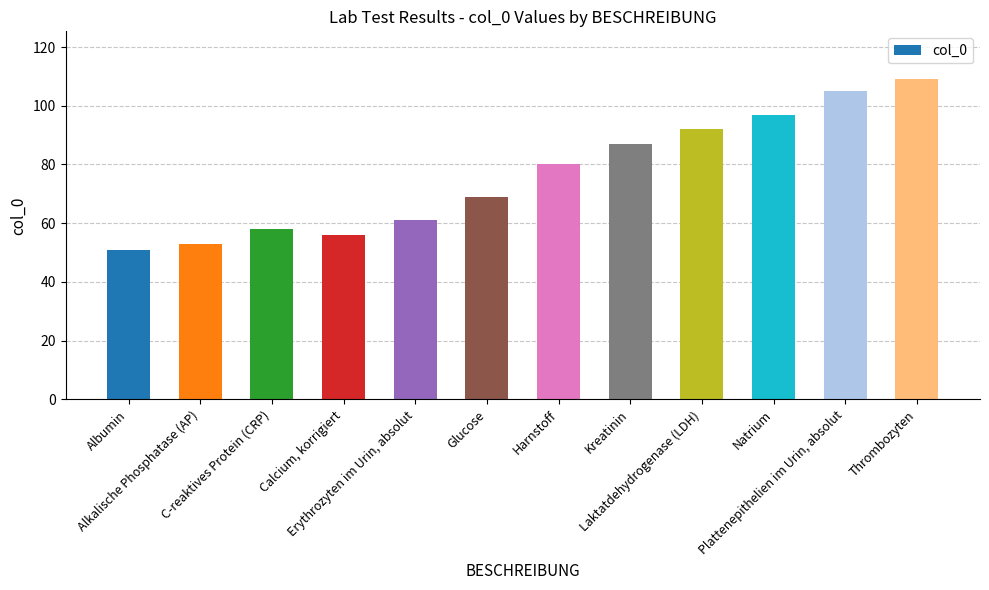

Reading left to right, what are all the values shown in this chart?

Albumin=51	Alkalische Phosphatase (AP)=53	C-reaktives Protein (CRP)=58	Calcium, korrigiert=56	Erythrozyten im Urin, absolut=61	Glucose=69	Harnstoff=80	Kreatinin=87	Laktatdehydrogenase (LDH)=92	Natrium=97	Plattenepithelien im Urin, absolut=105	Thrombozyten=109